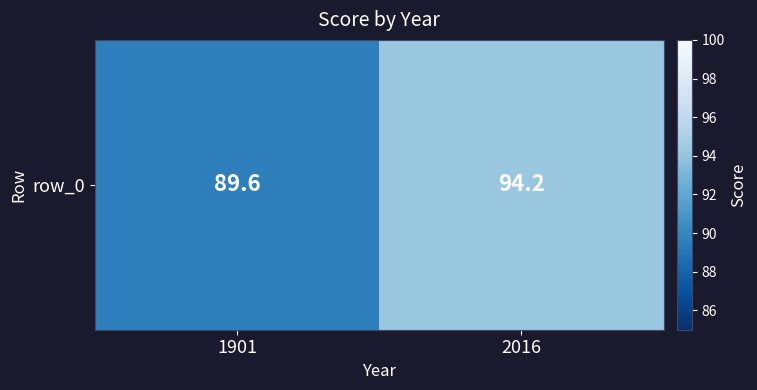

What is the greatest value displayed?

94.2